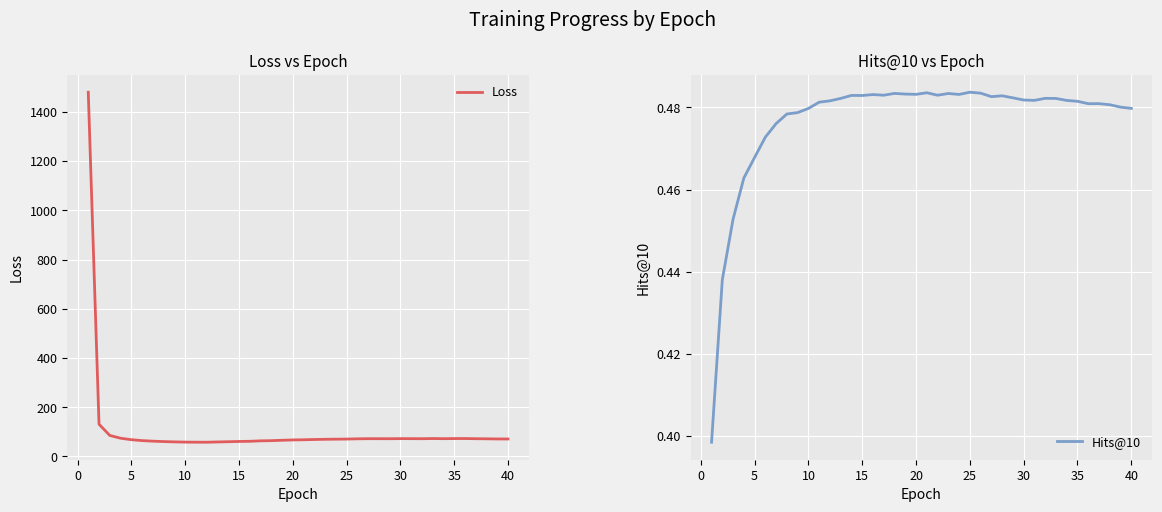

Reading left to right, transcribe all the data shown in this chart.

Loss: 1479.5	131.1	85.4	74.1	68.1	64.4	62.2	60.5	59.3	58.4	58.0	57.9	58.9	59.9	60.9	61.6	63.5	64.2	65.8	67.2	67.9	68.9	69.8	70.3	70.7	71.7	72.2	72.2	72.1	72.5	72.4	72.1	72.8	72.3	72.7	72.8	72.1	71.8	71.1	71.1
Hits@10: 0.4	0.4	0.5	0.5	0.5	0.5	0.5	0.5	0.5	0.5	0.5	0.5	0.5	0.5	0.5	0.5	0.5	0.5	0.5	0.5	0.5	0.5	0.5	0.5	0.5	0.5	0.5	0.5	0.5	0.5	0.5	0.5	0.5	0.5	0.5	0.5	0.5	0.5	0.5	0.5